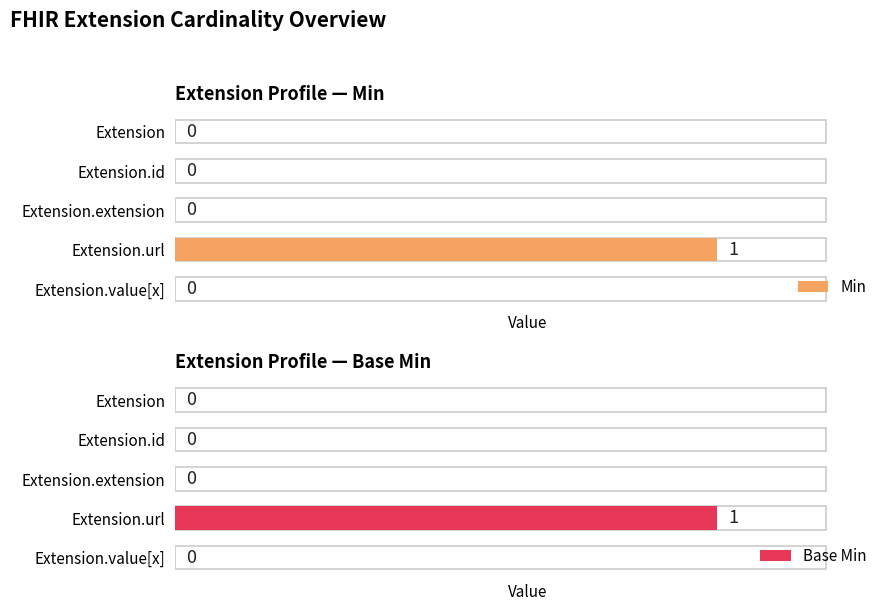

At which category is the sum across all series the highest?

3